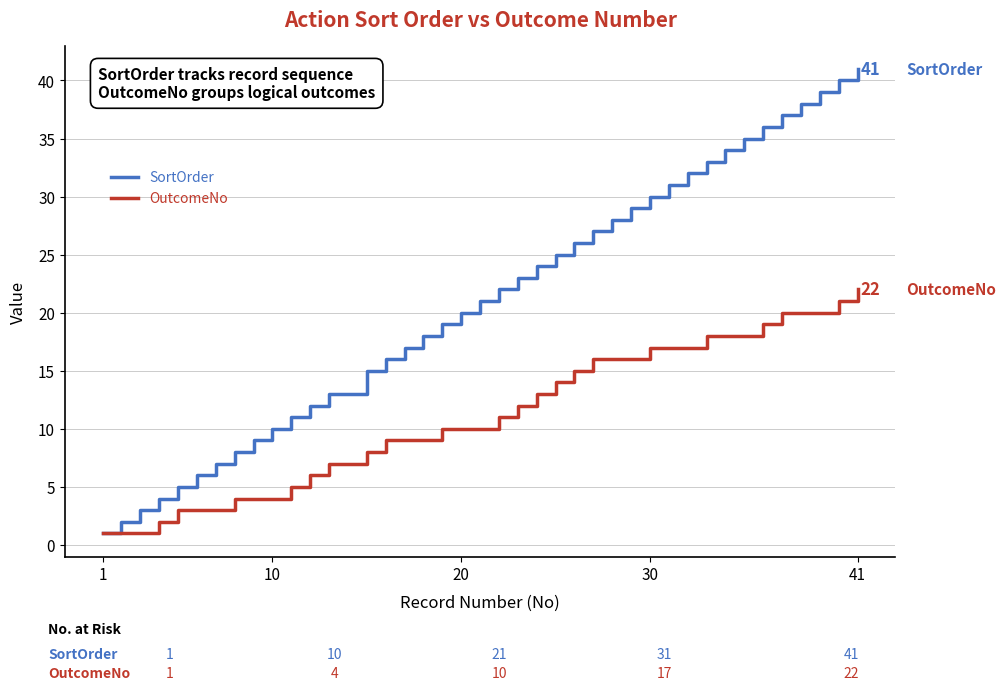

What is the greatest value displayed?

41